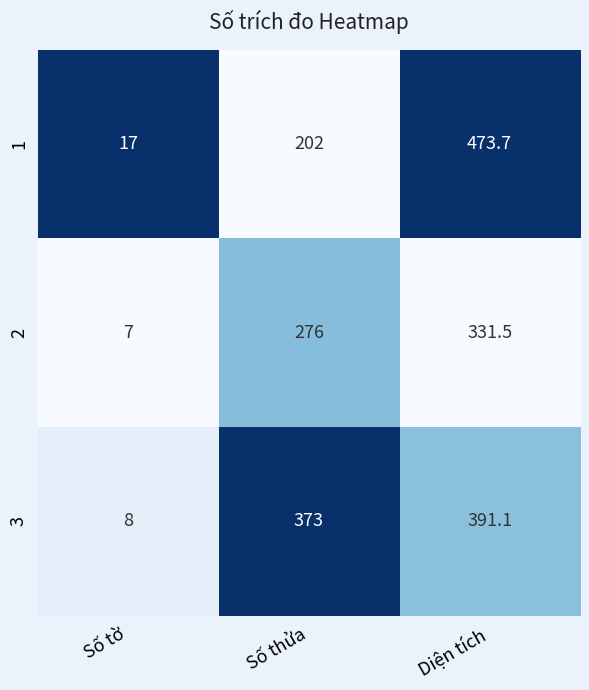

Reading right to left, transcribe all the data shown in this chart.

1: Diện tích=473.7	Số thửa=202.0	Số tờ=17.0
2: Diện tích=331.5	Số thửa=276.0	Số tờ=7.0
3: Diện tích=391.1	Số thửa=373.0	Số tờ=8.0